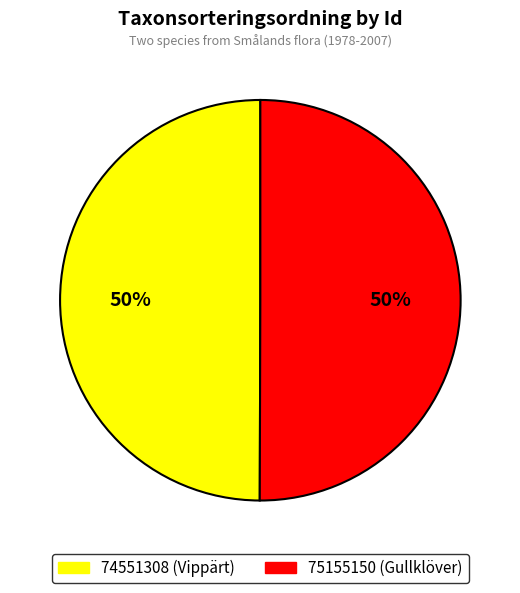

What is the ratio of the value at 75155150 (Gullklöver) to the value at 74551308 (Vippärt)?

1.0